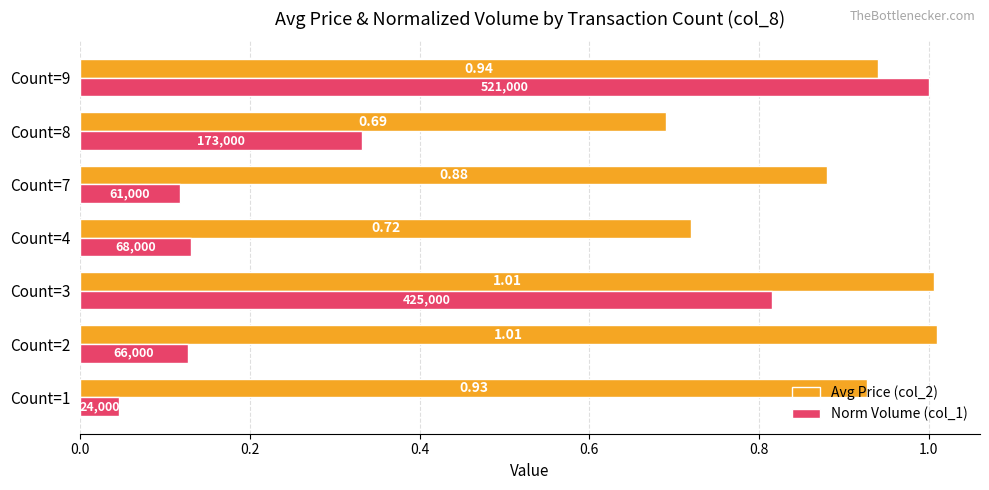

Is the value of Norm Volume (col_1) at Count=9 greater than the value of Avg Price (col_2) at Count=7?

Yes